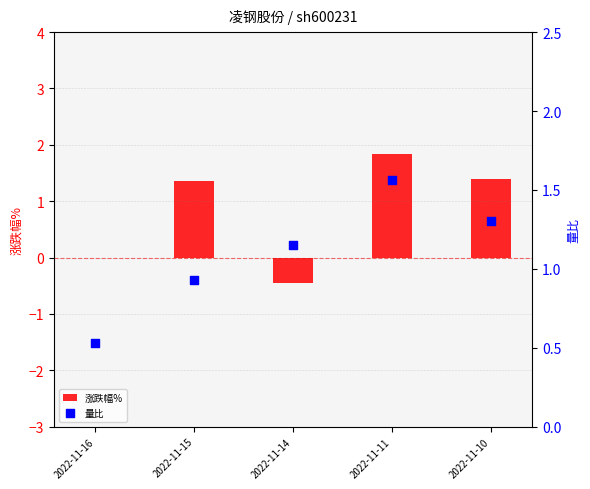

Which series has the widest spread of Y values?

涨跌幅%